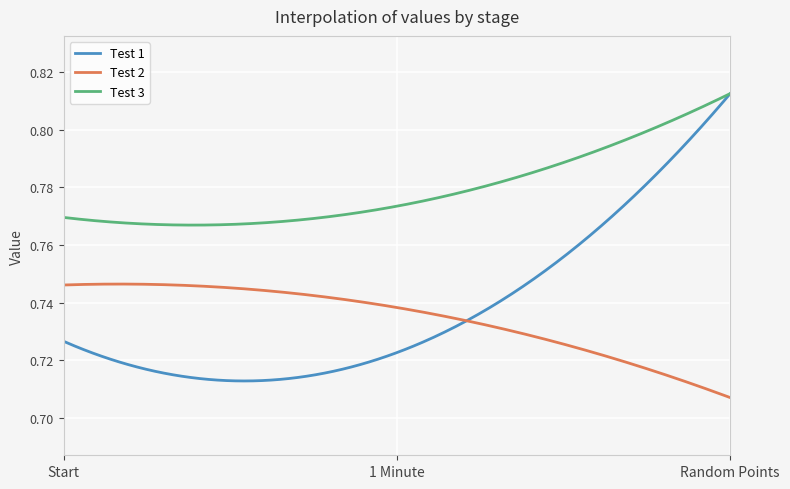

Which series has the largest total across all categories?

Test 3